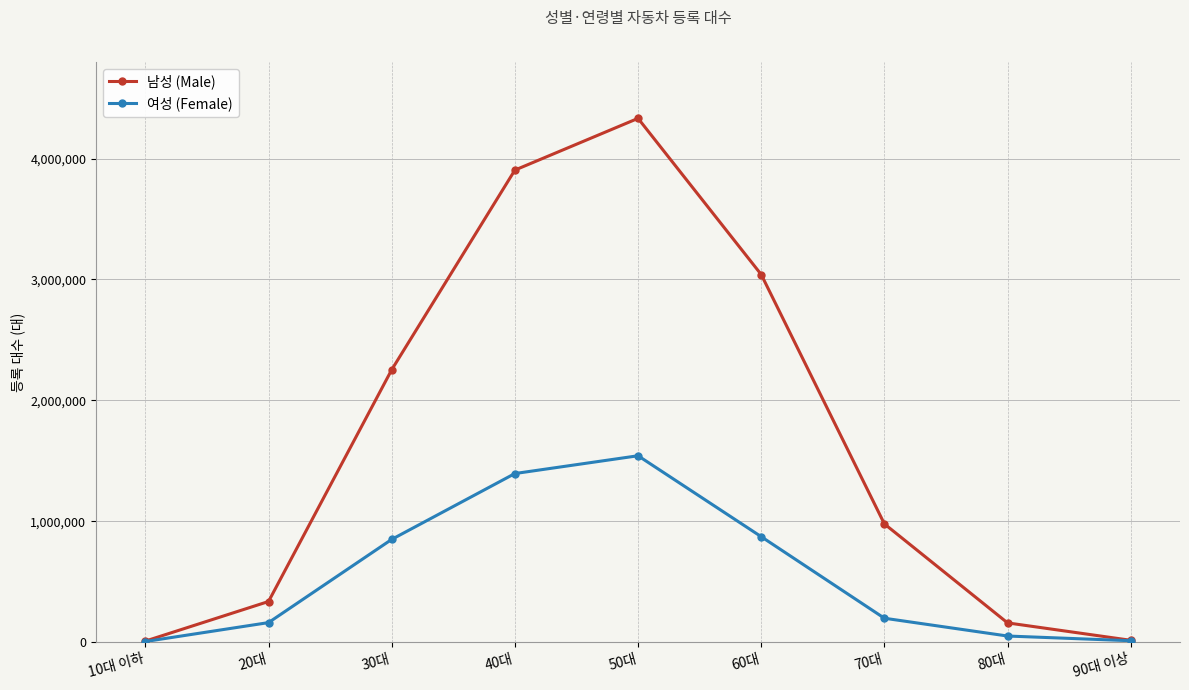

What position from the left is 40대?

4